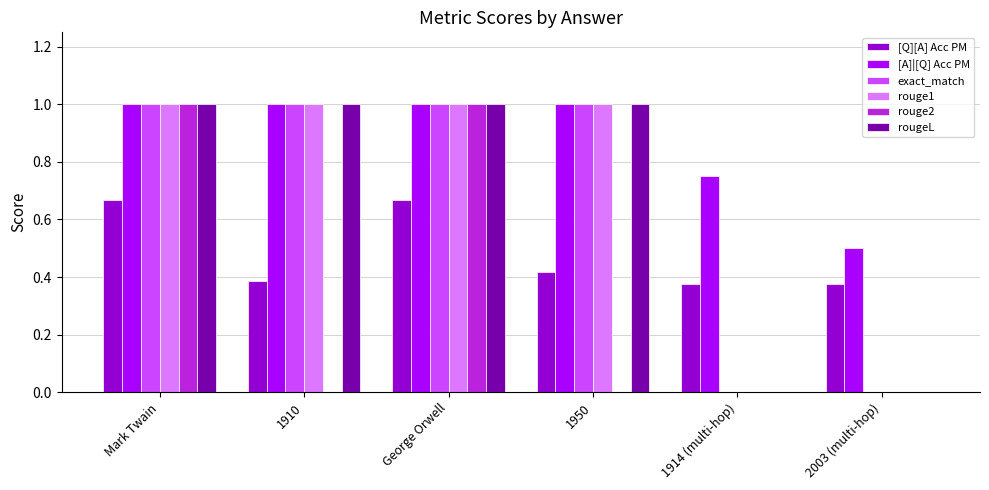

The value of rouge1 at 1950 is 1.0. True or false?

True